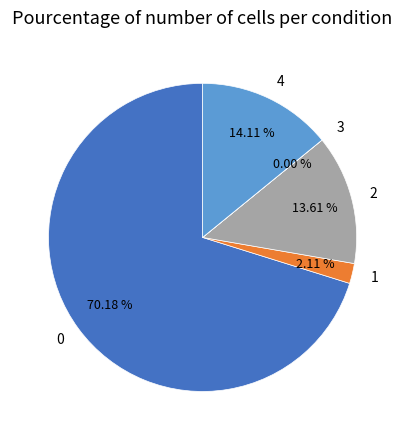

To the nearest percent, what is the average slice percentage?

20%